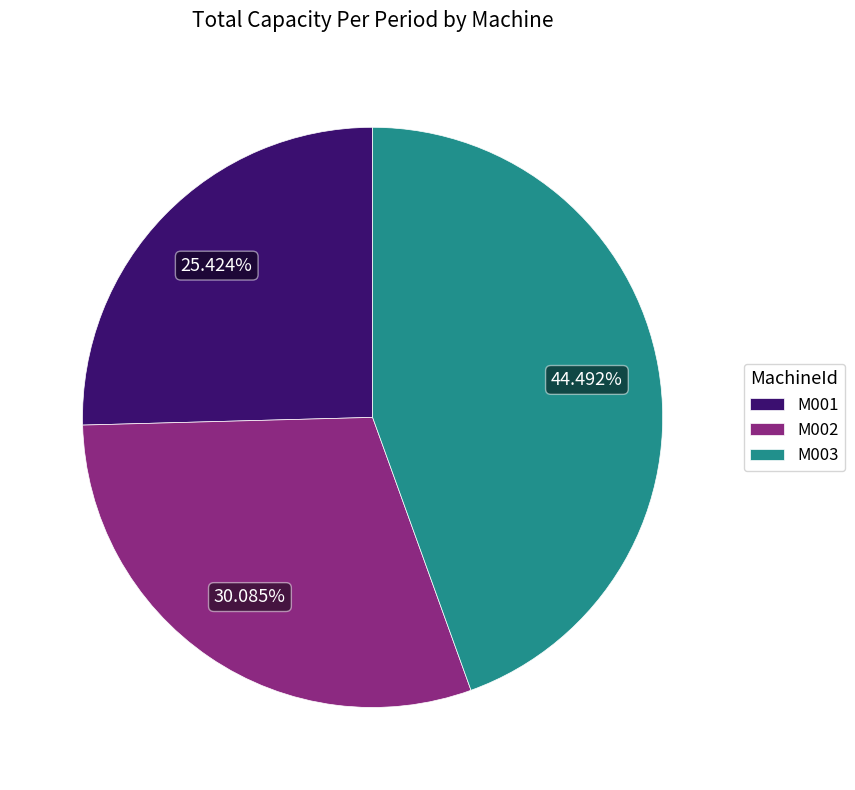

Which category has the biggest portion of the pie?

M003